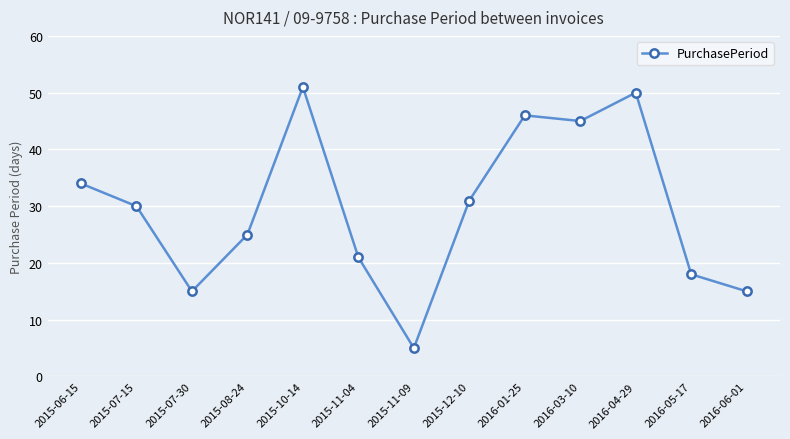

Reading right to left, transcribe all the data shown in this chart.

15	18	50	45	46	31	5	21	51	25	15	30	34